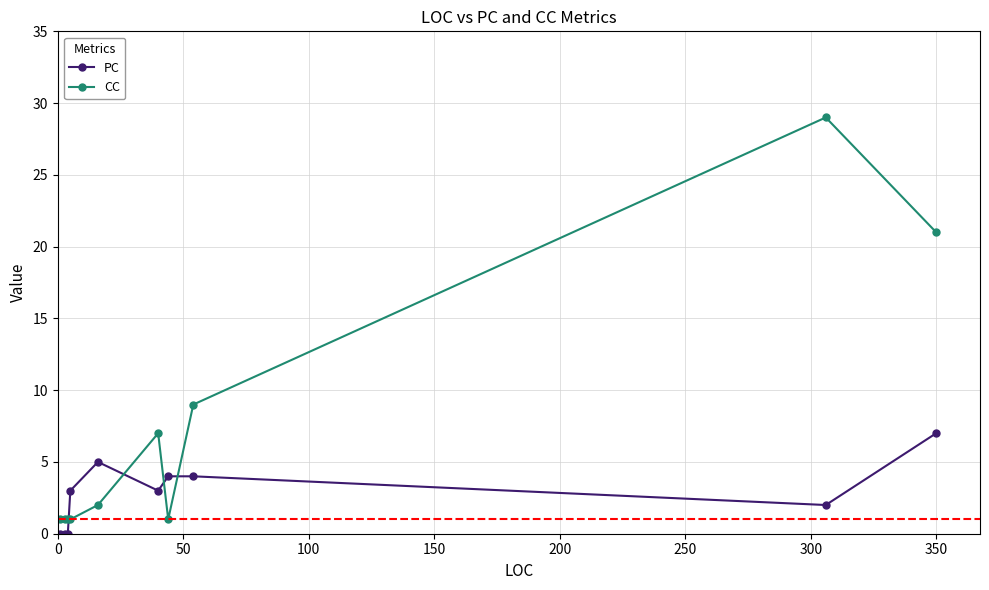

What is the value of the CC point at the 10th from the left?

21